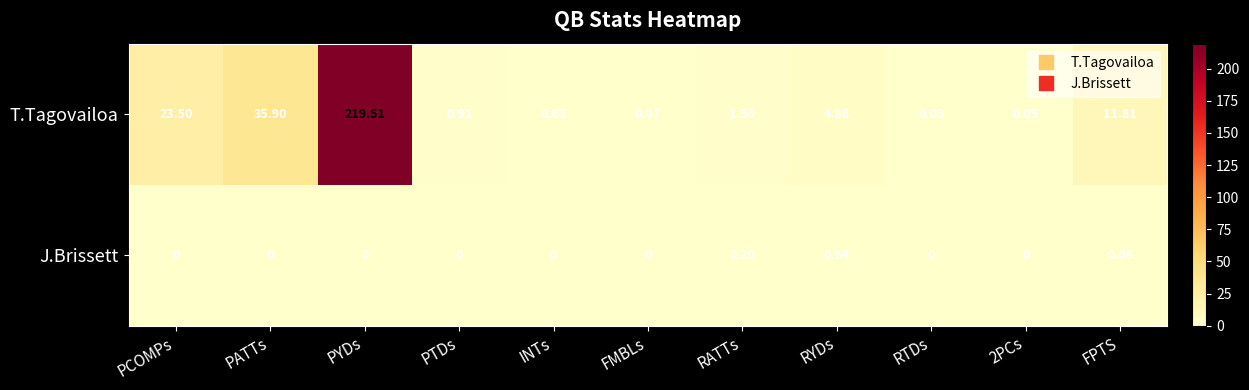

Rank the series by their maximum value, from lowest to highest.

J.Brissett, T.Tagovailoa